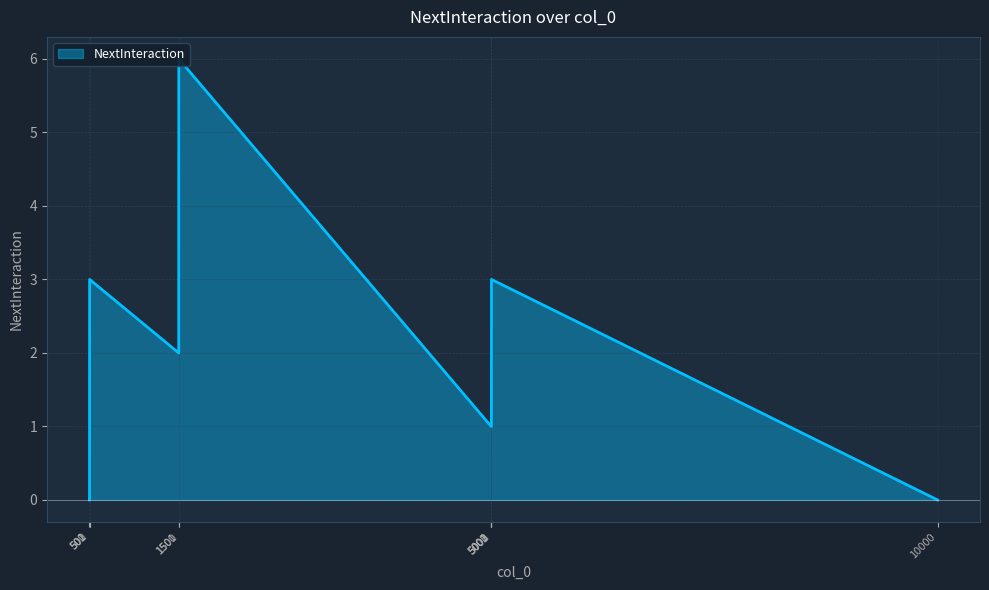

How many lines are shown in the chart?

1